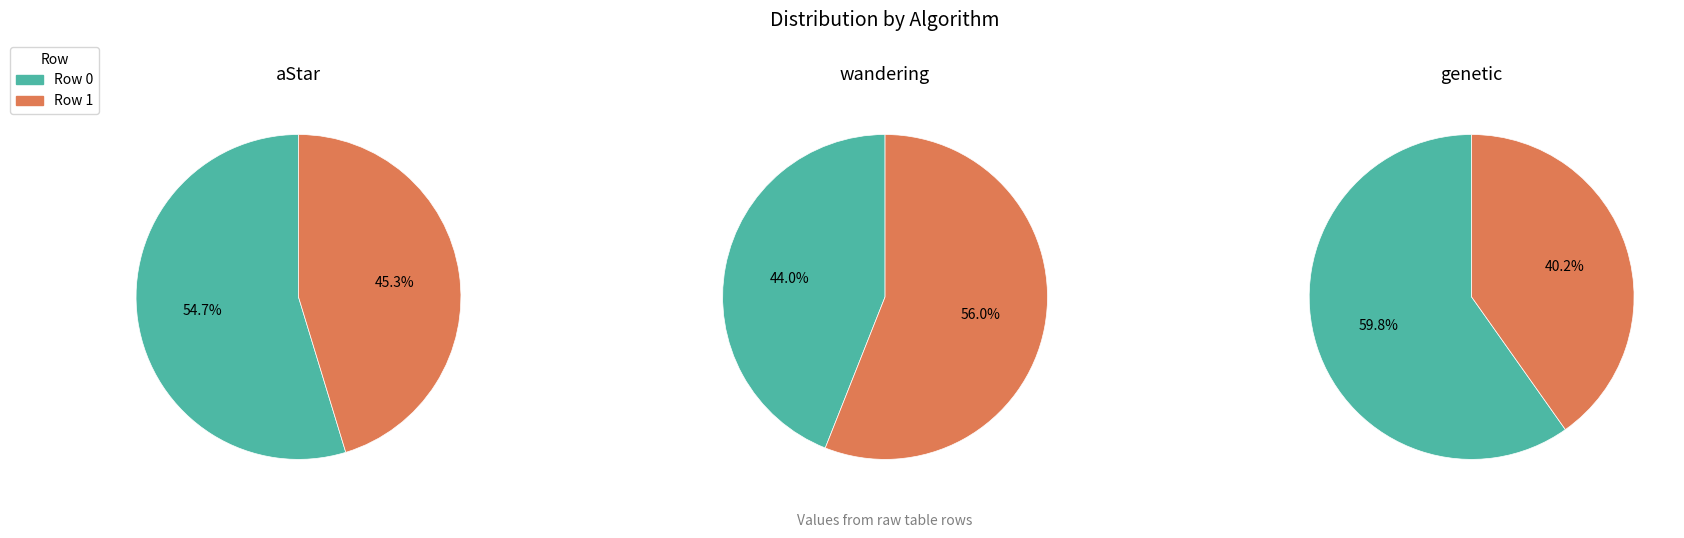

To the nearest percent, what portion does 1 represent?

56%